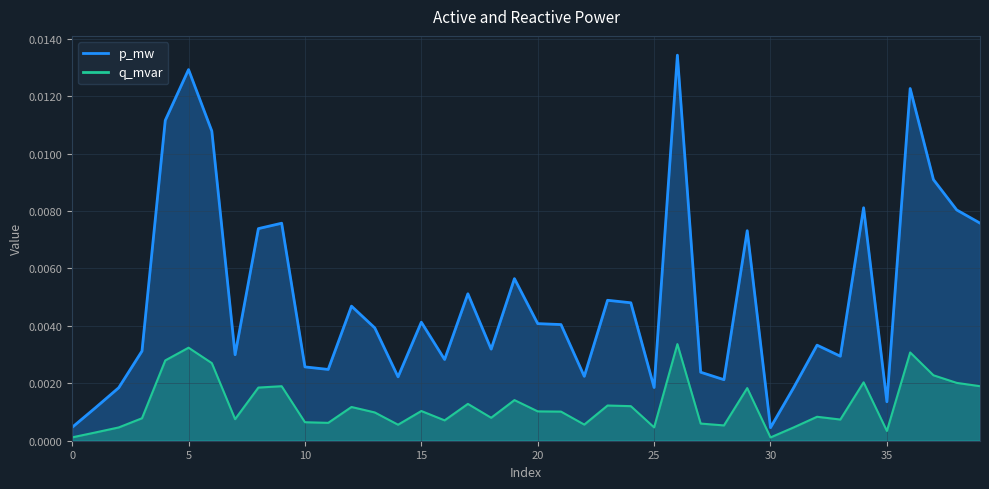

List the labels in order of q_mvar value, smallest first.

30, 0, 1, 35, 2, 25, 31, 28, 14, 22, 27, 11, 10, 16, 33, 7, 3, 18, 32, 13, 21, 20, 15, 12, 24, 23, 17, 19, 29, 8, 9, 39, 38, 34, 37, 6, 4, 36, 5, 26